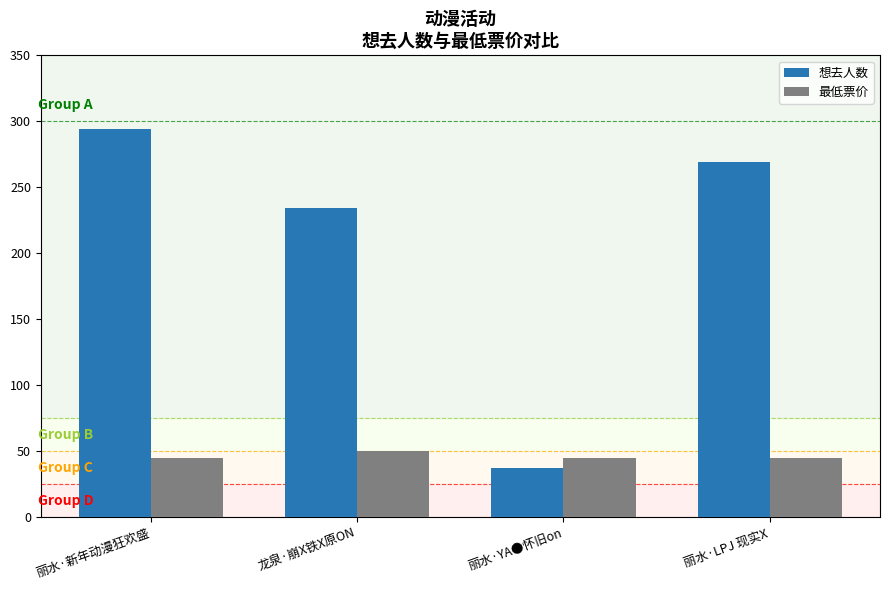

Reading right to left, extract all data points from this chart.

想去人数: 丽水·LPJ 现实X=269	丽水·YA●怀旧on=37	龙泉·崩X铁X原ON=234	丽水·新年动漫狂欢盛=294
最低票价: 丽水·LPJ 现实X=45	丽水·YA●怀旧on=45	龙泉·崩X铁X原ON=50	丽水·新年动漫狂欢盛=45